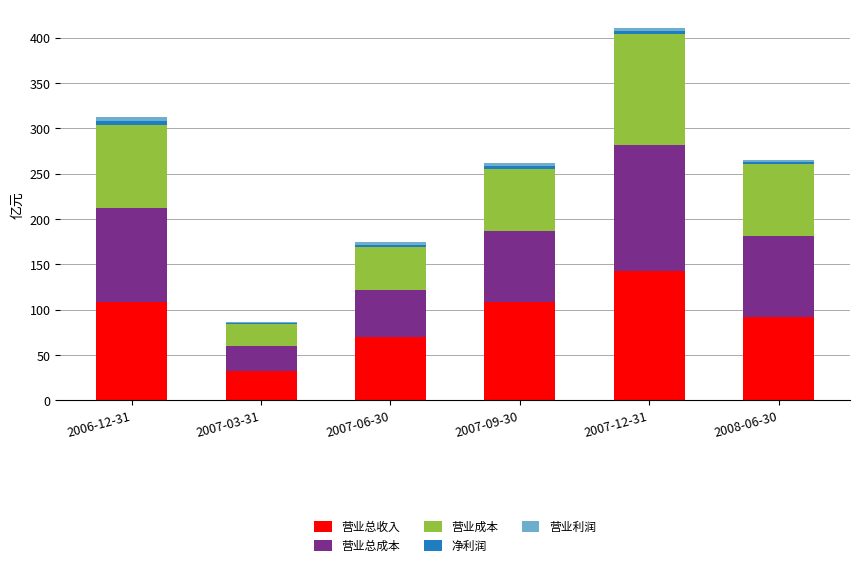

What is the highest value of the 营业总收入 series?

142.7